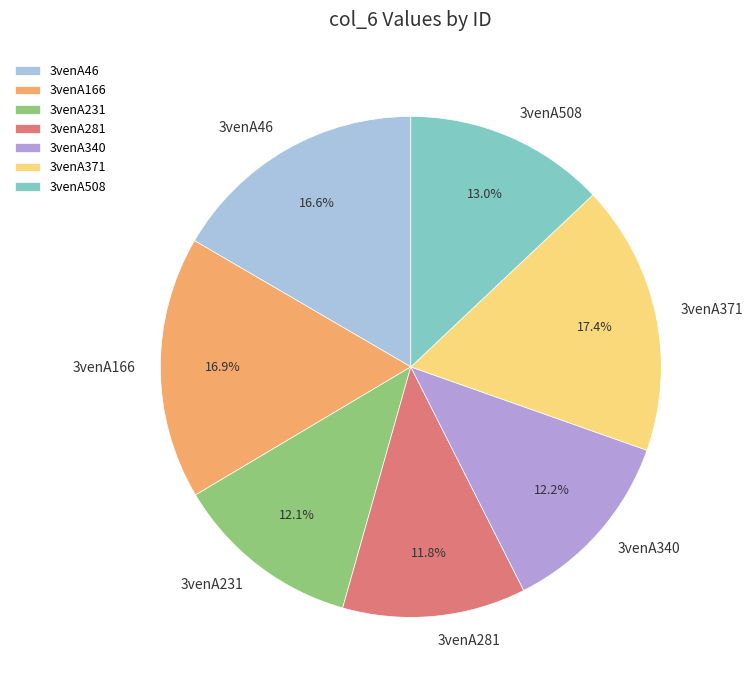

Combined, do 3venA508 and 3venA371 account for over 50%?

No